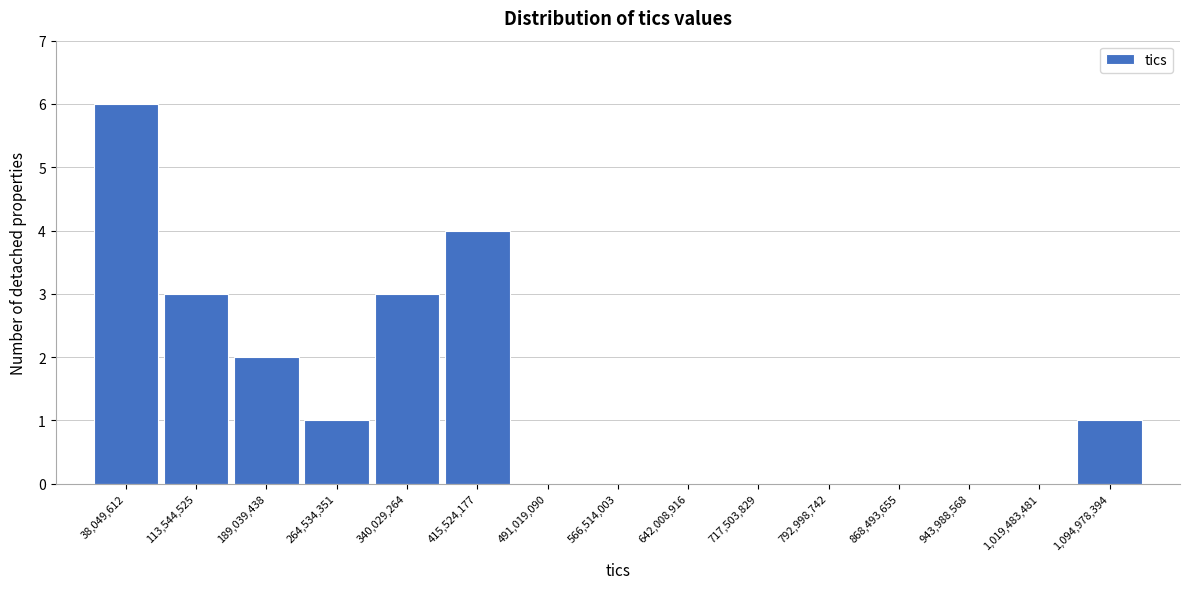

Reading left to right, list all the values displayed in this chart.

38,049,612=6	113,544,525=3	189,039,438=2	264,534,351=1	340,029,264=3	415,524,177=4	491,019,090=0	566,514,003=0	642,008,916=0	717,503,829=0	792,998,742=0	868,493,655=0	943,988,568=0	1,019,483,481=0	1,094,978,394=1